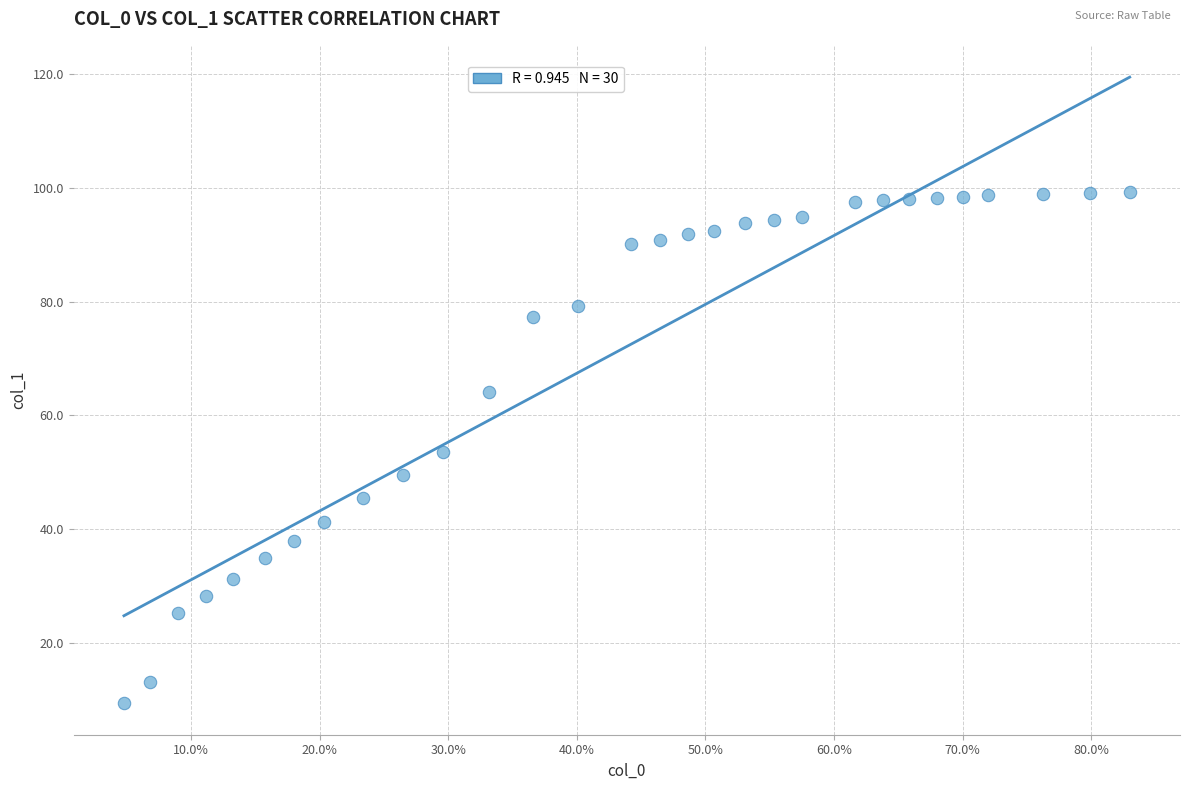

What is the range of X values (max minus min)?

0.8